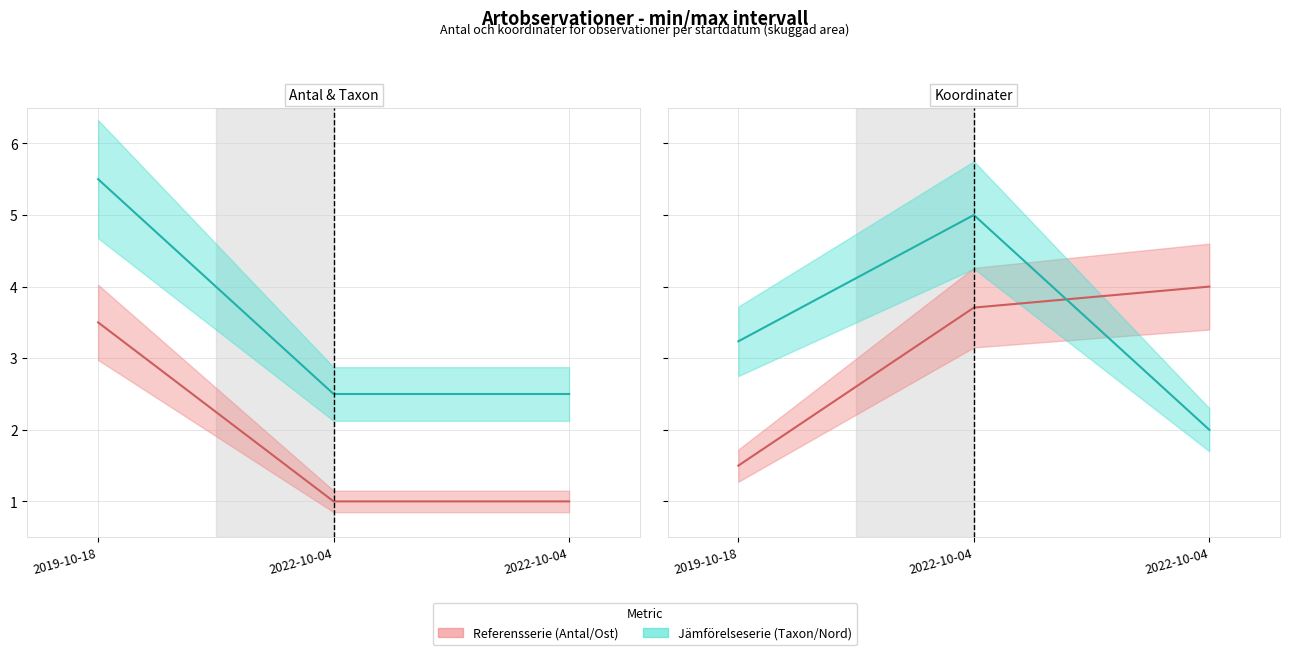

True or false: Ost (normaliserad) (linje) has a value of 3.7 at 2022-10-04.

True